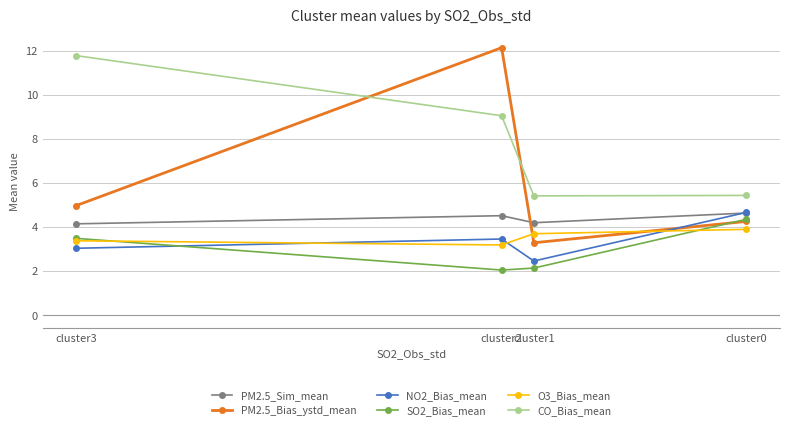

How many data points in NO2_Bias_mean are above 3?

3